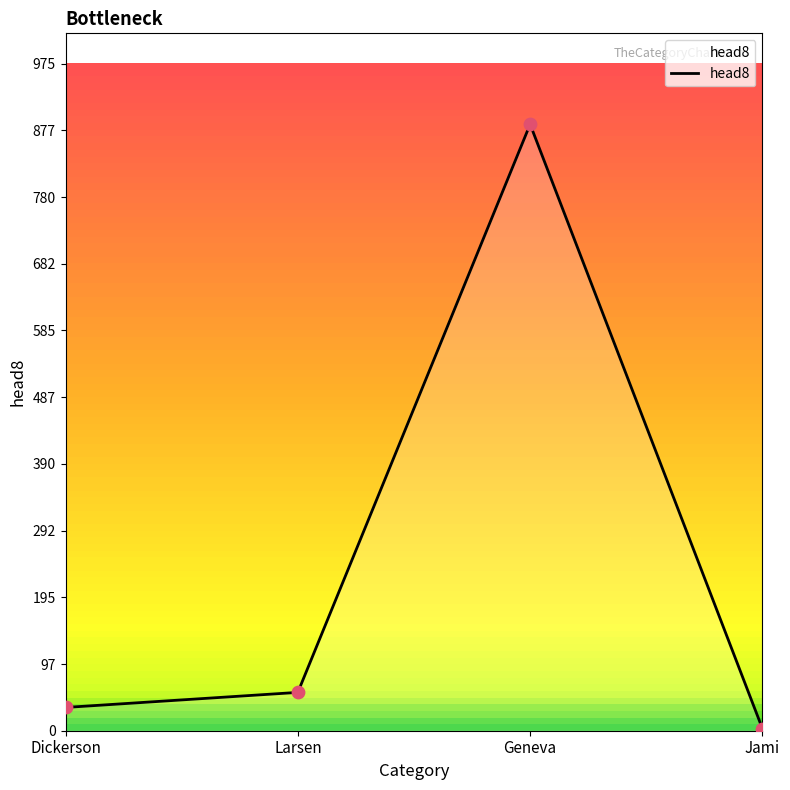

Between Dickerson and Geneva, which is larger?

Geneva